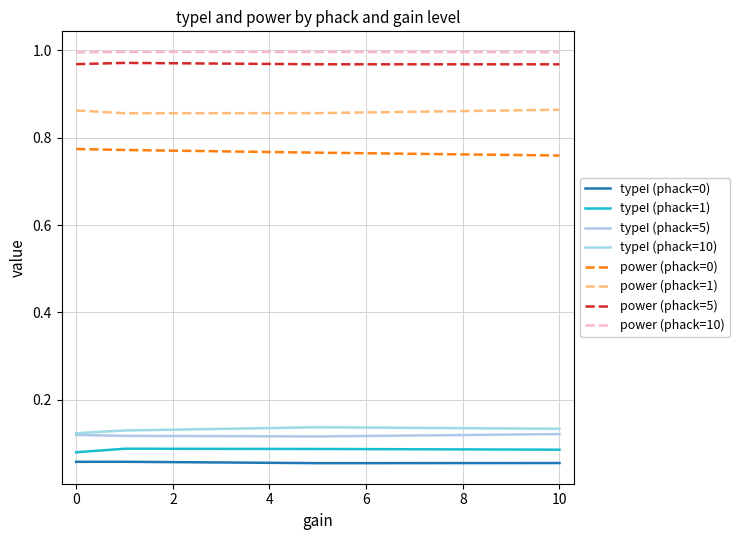

Count the number of categories in the chart.

4